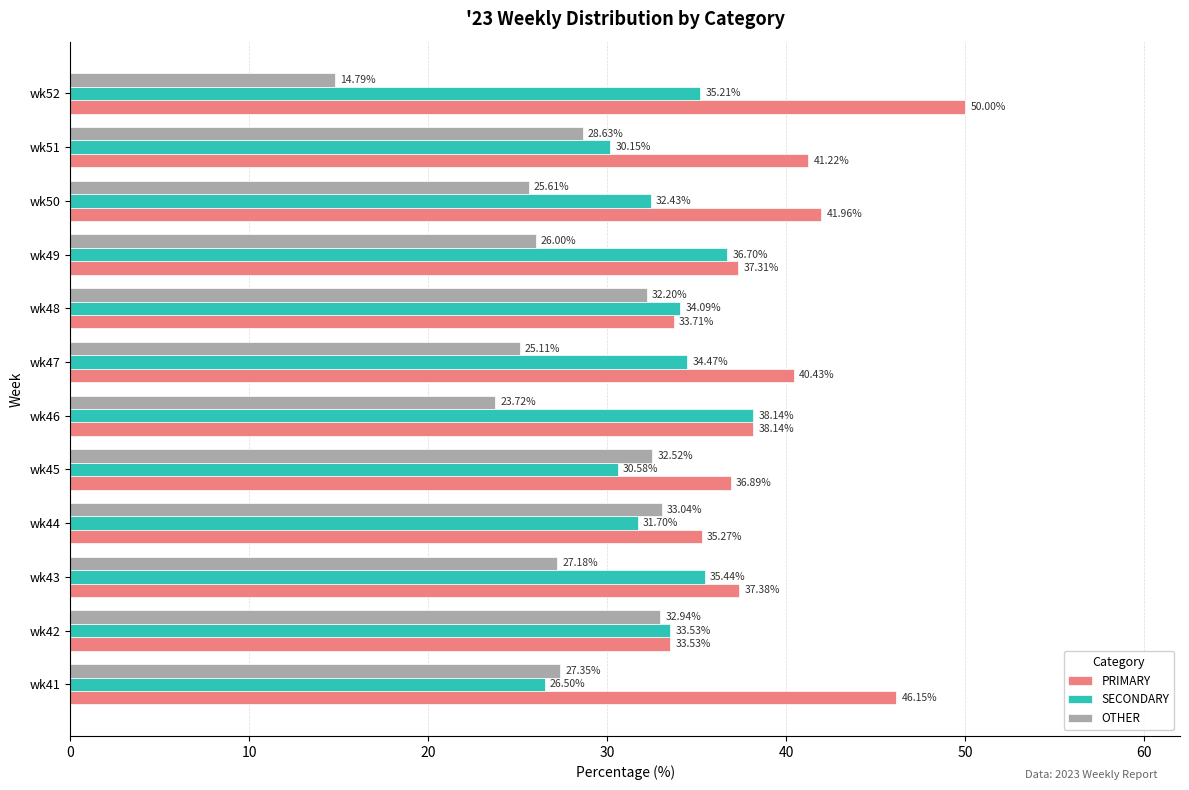

What is the difference between the maximum and minimum values in the SECONDARY series?

11.6